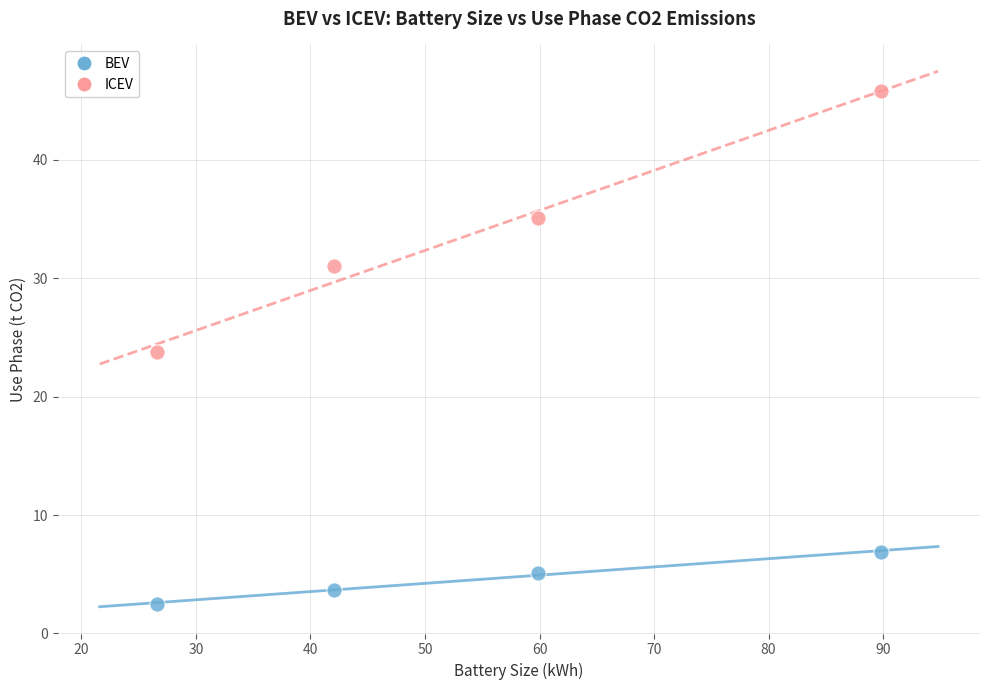

Which series reaches the maximum Y coordinate?

ICEV